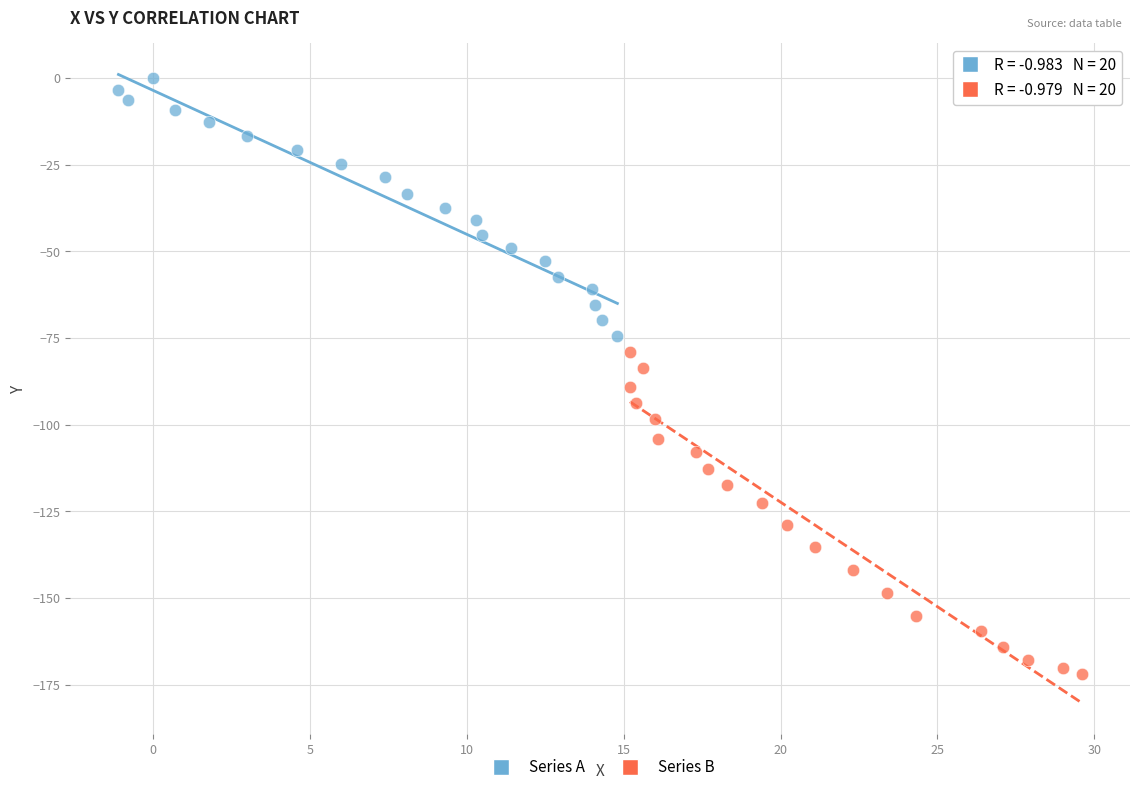

Which series contains the lowest Y value?

Series B